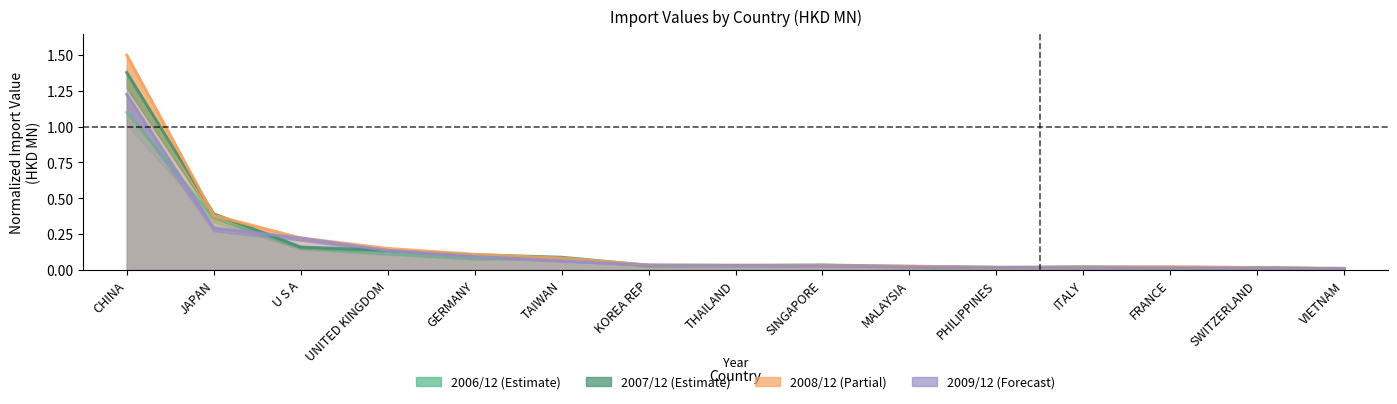

What is the label of the 7th point from the right?

SINGAPORE